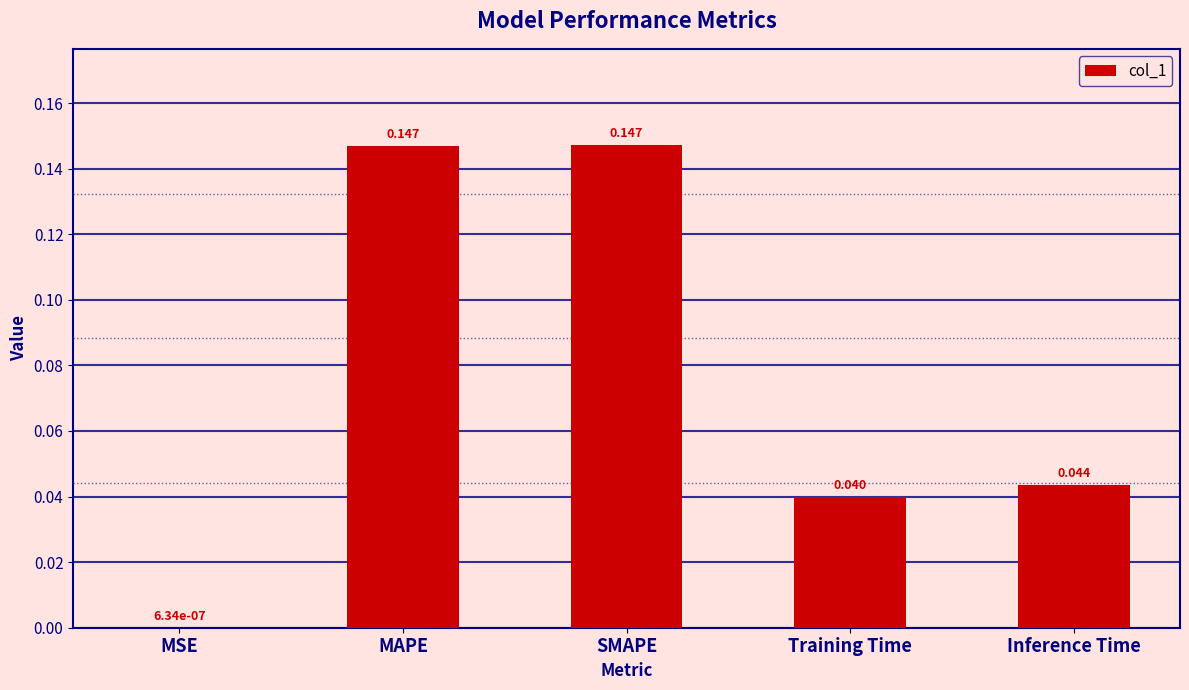

How many series are shown in this chart?

1